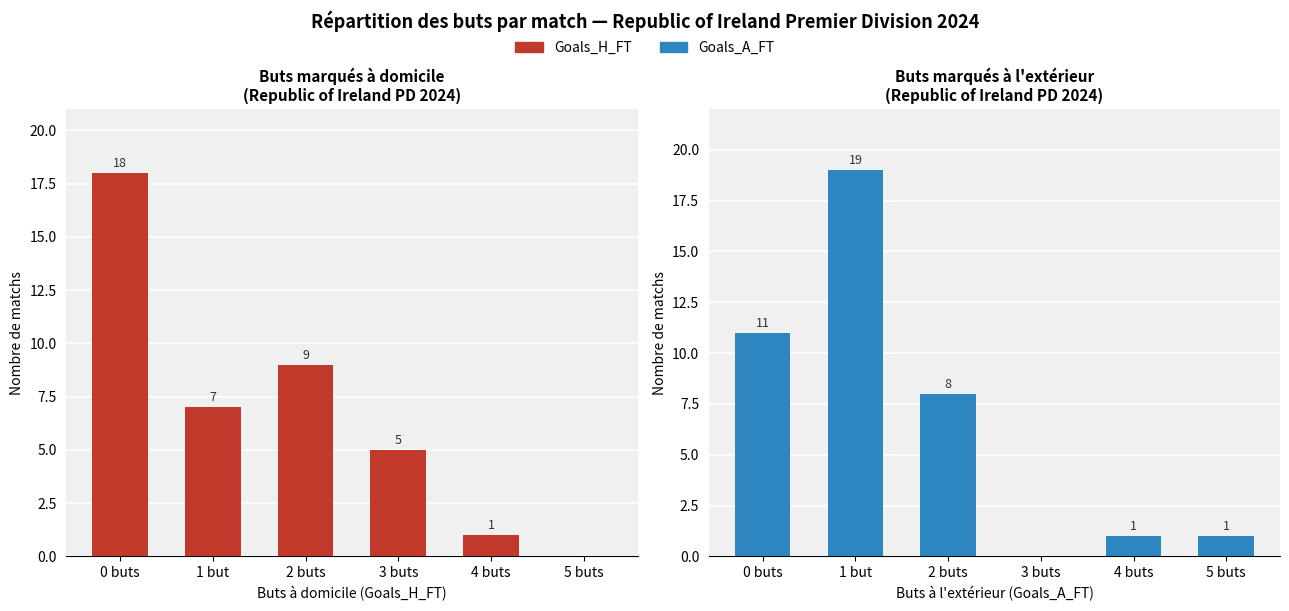

What are all the series names shown in the legend?

Goals_H_FT, Goals_A_FT